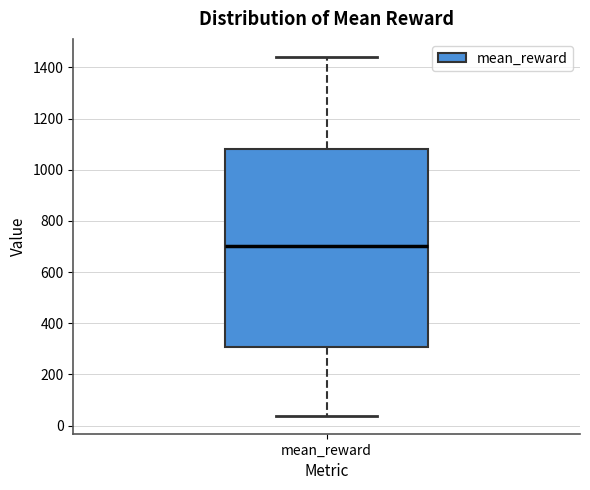

Where is the lower edge of the box for mean_reward on the y-axis? The values are not printed on the chart, so give them approximately, as read against the axis.

300